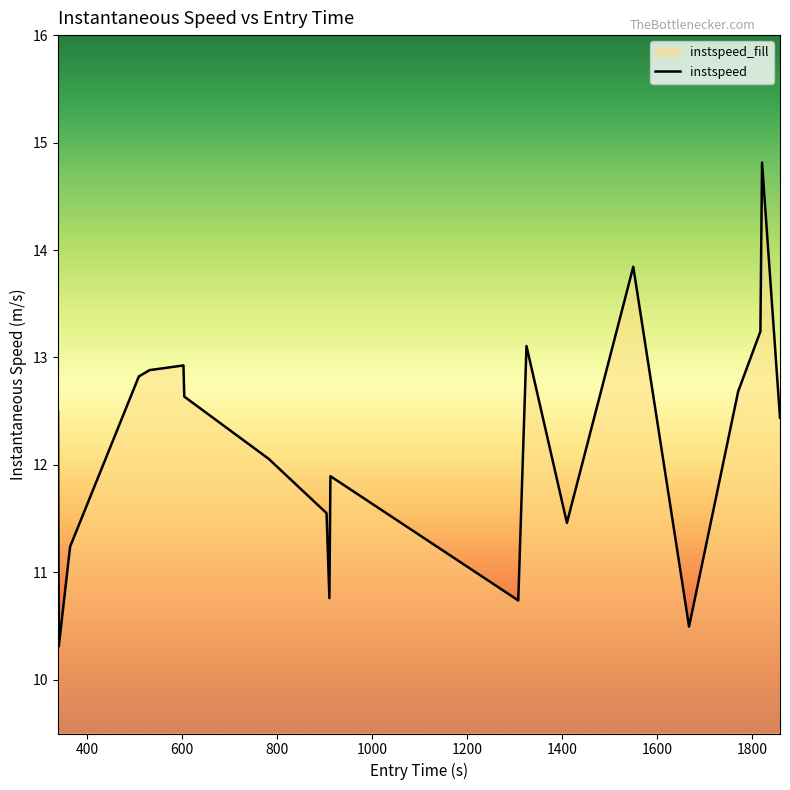

How many data points are less than 12?

8